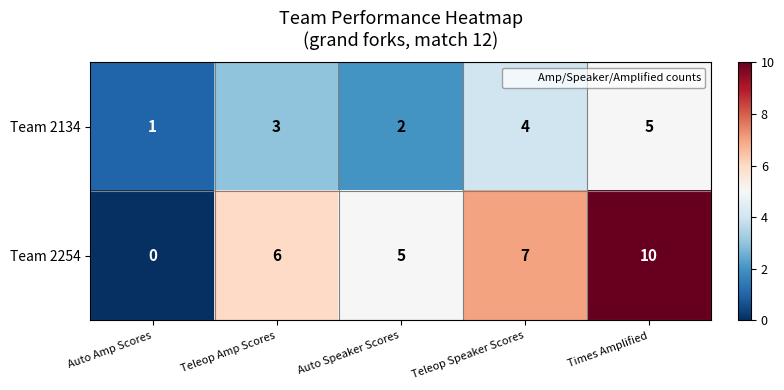

The Team 2134 series shows 2 at Teleop Amp Scores. True or false?

False